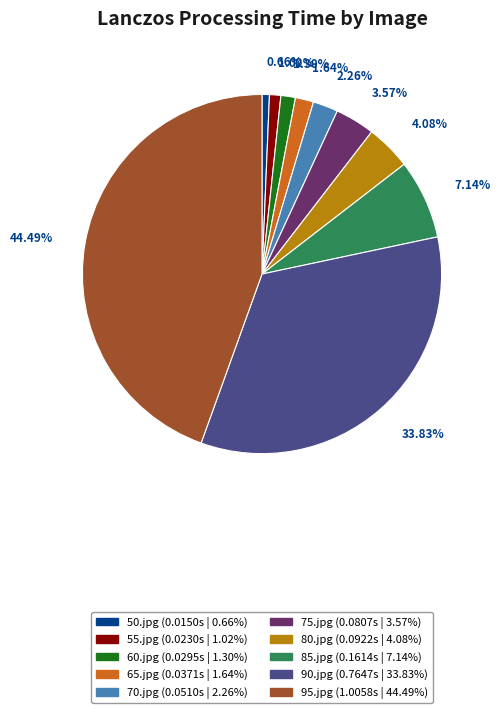

How many slices are in this pie chart?

10